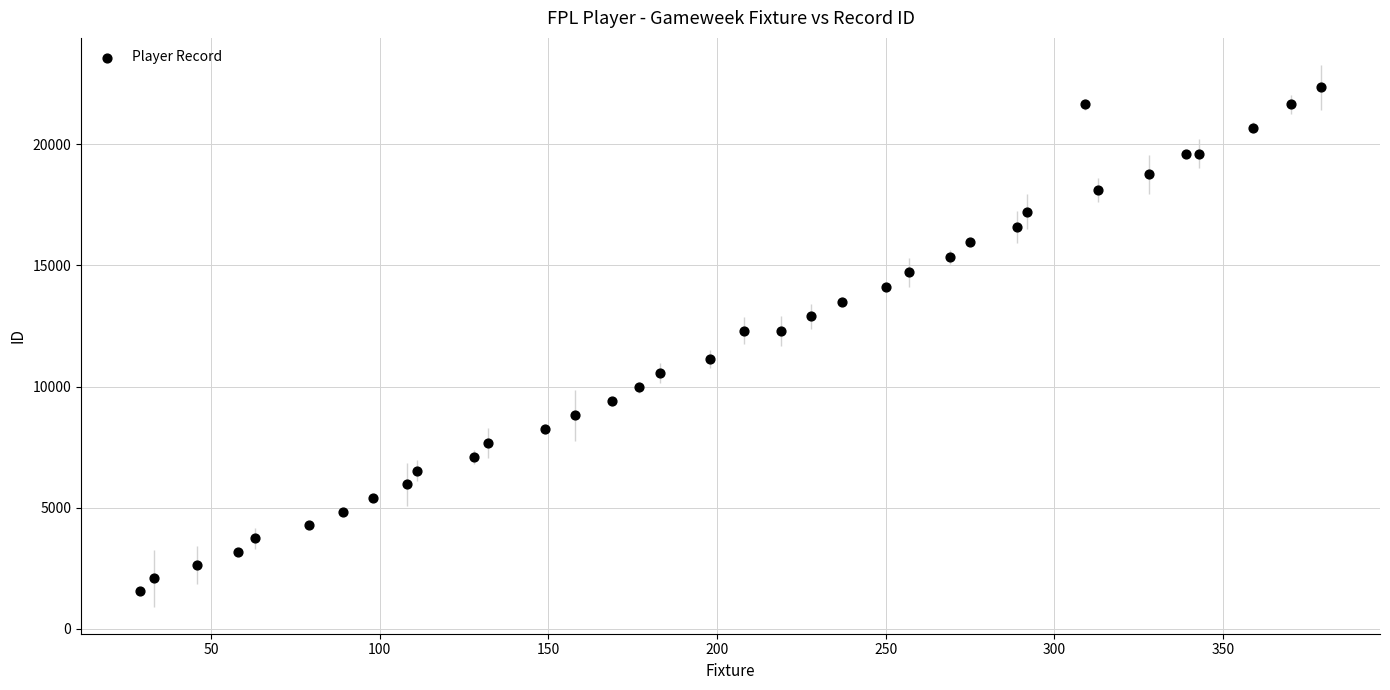

What is the range of X values (max minus min)?

350